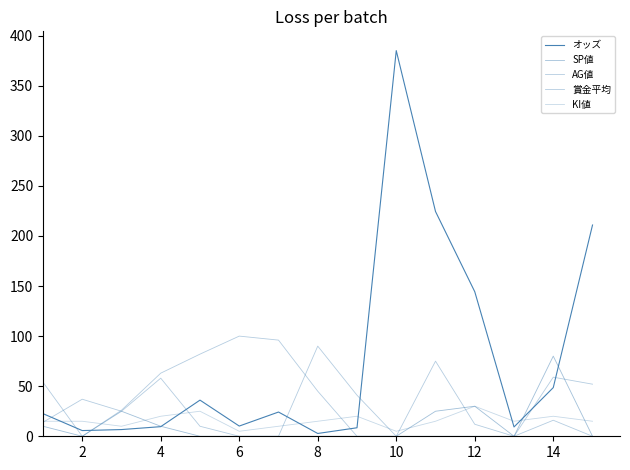

True or false: 賞金平均 and SP値 intersect in this chart.

False